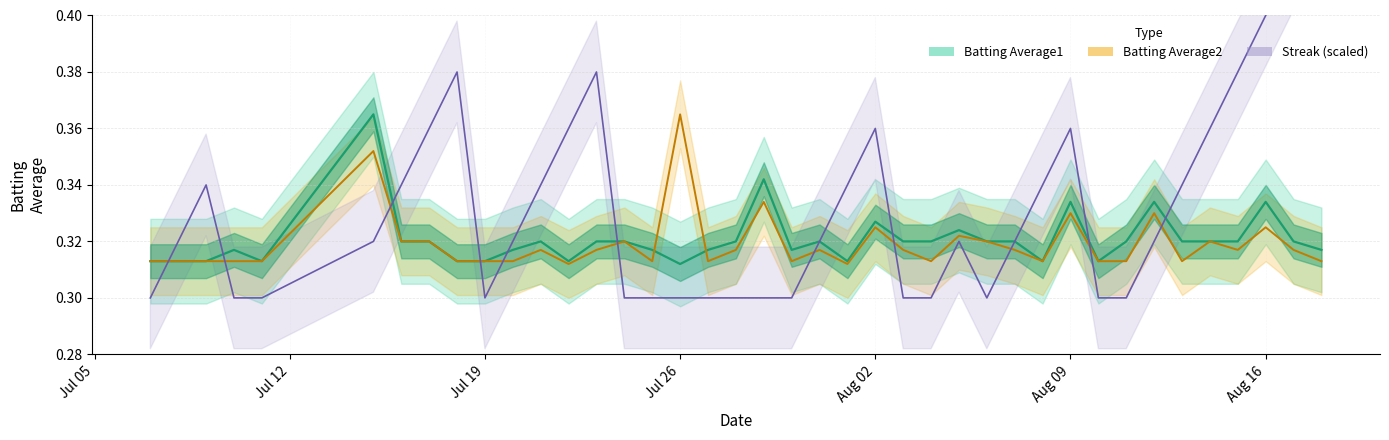

What is the average value of the Batting Average2 series?

0.3